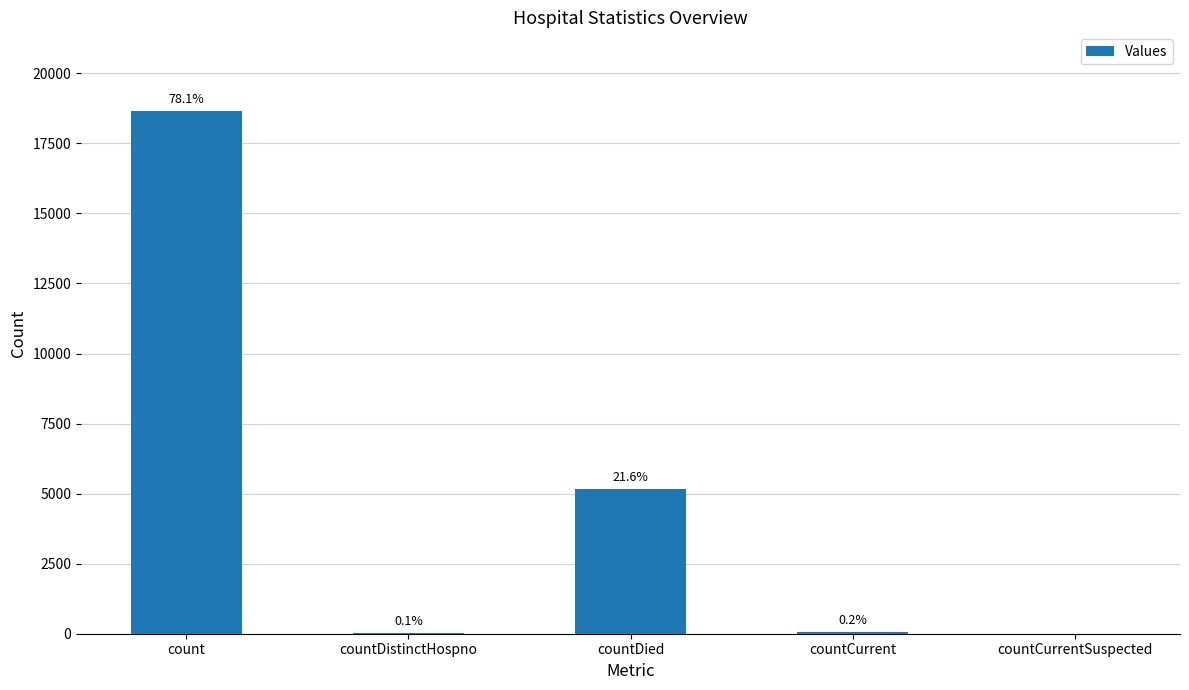

What is the change in value from countDied to countCurrent?

-5114